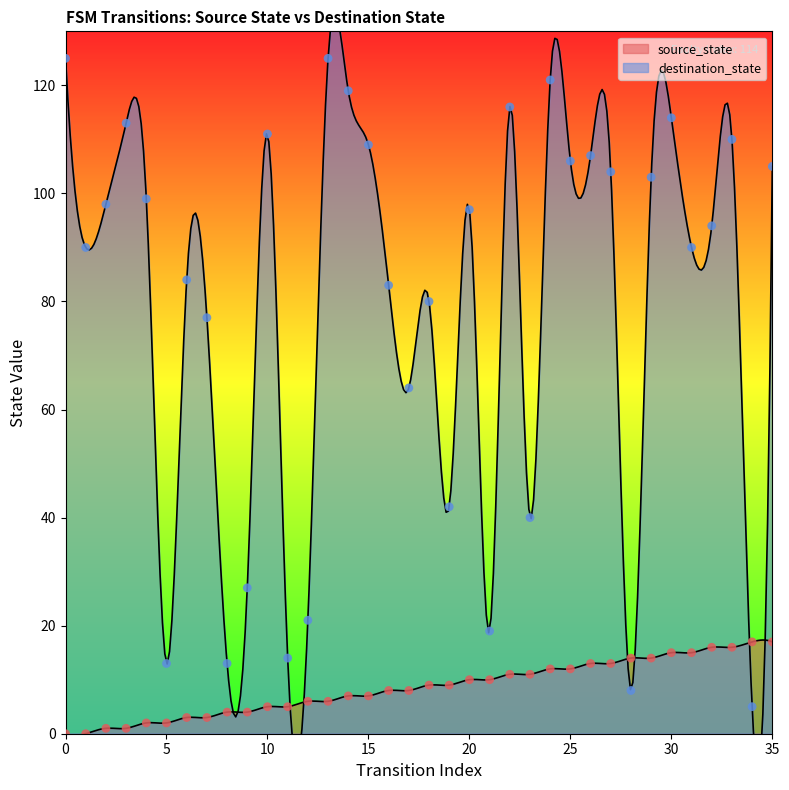

At how many categories does at least one series exceed 122?

2